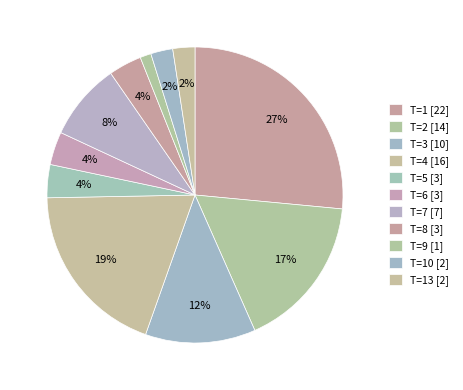

What is the largest slice in the pie chart?

1